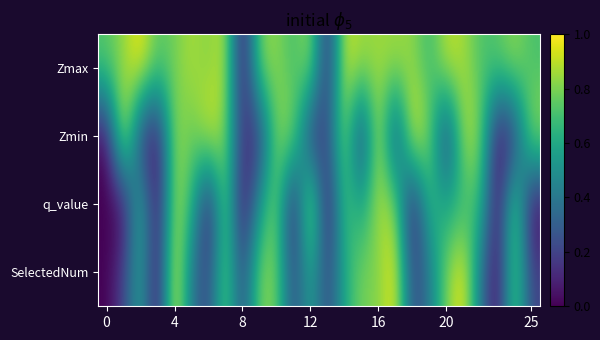

How many data points does each series have?

26